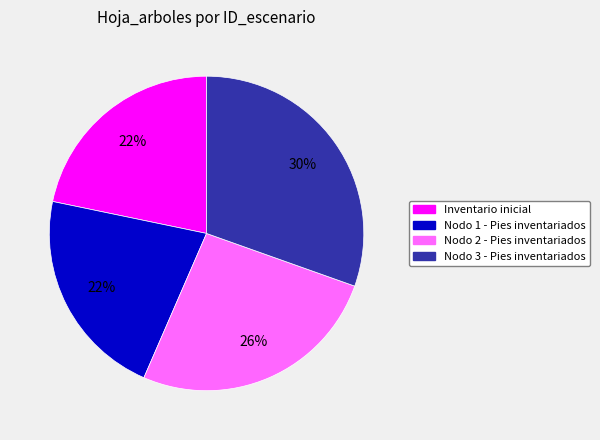

Does any single category account for the majority?

No